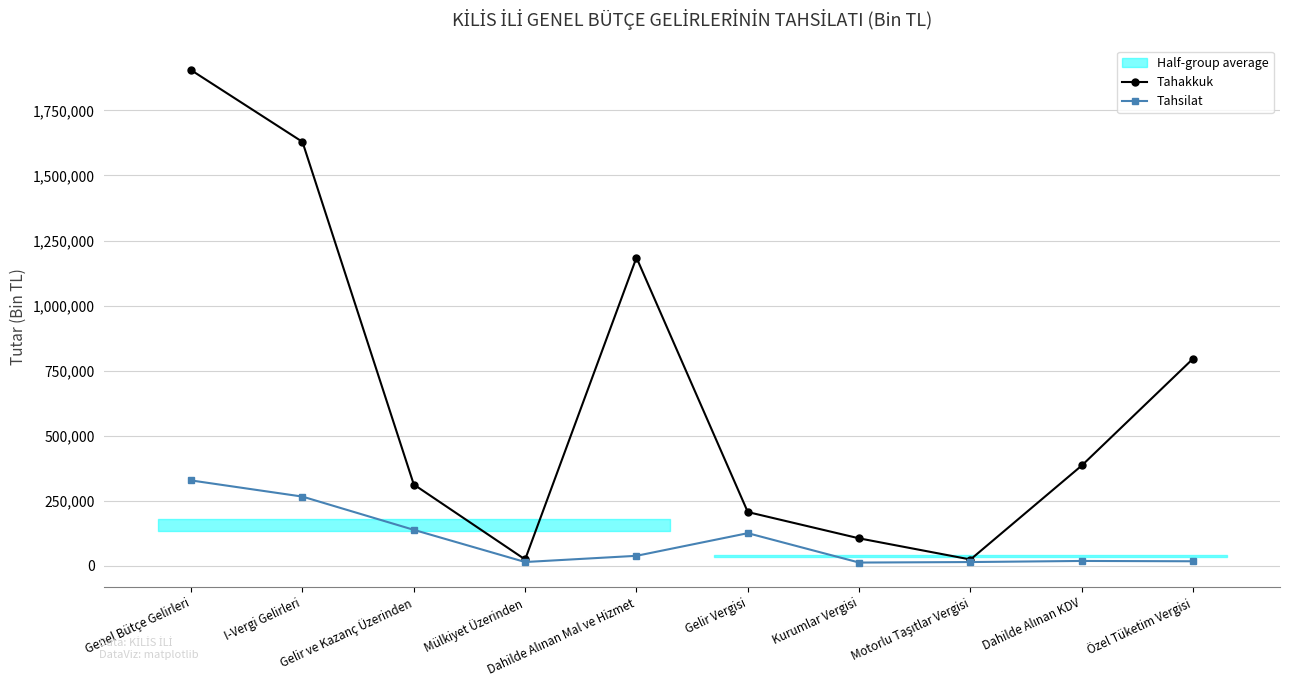

True or false: Tahakkuk and Tahsilat intersect in this chart.

False